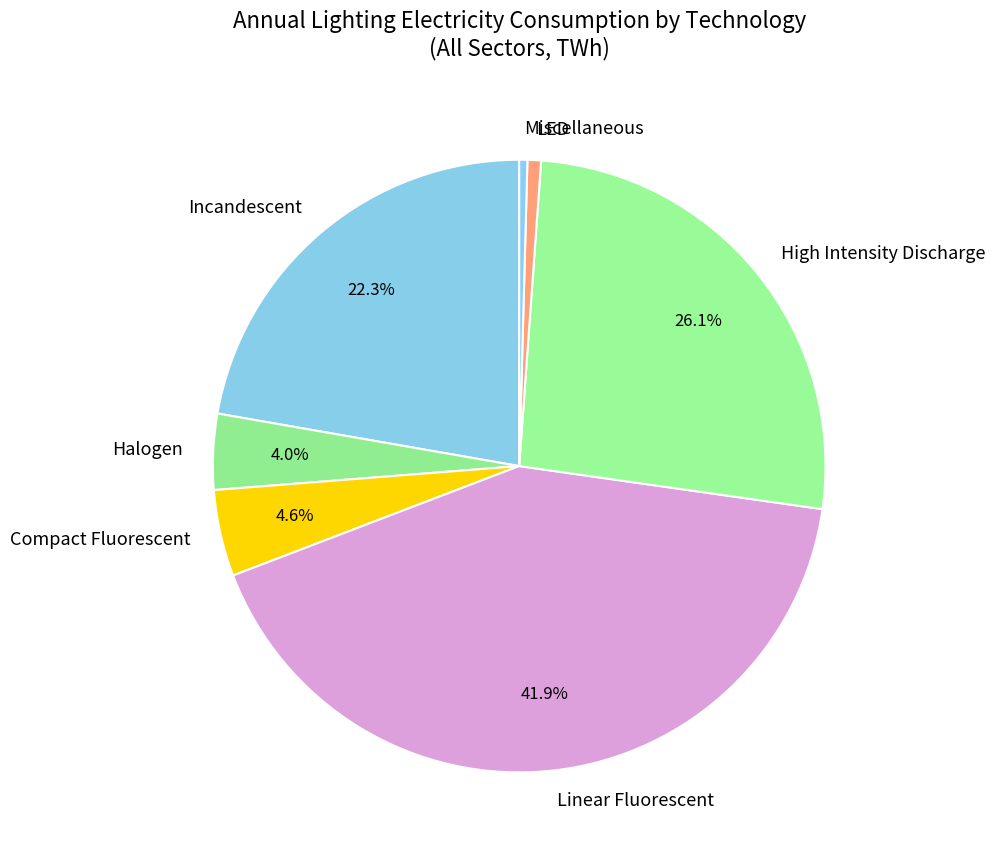

Which has a higher value, Halogen or Compact Fluorescent?

Compact Fluorescent